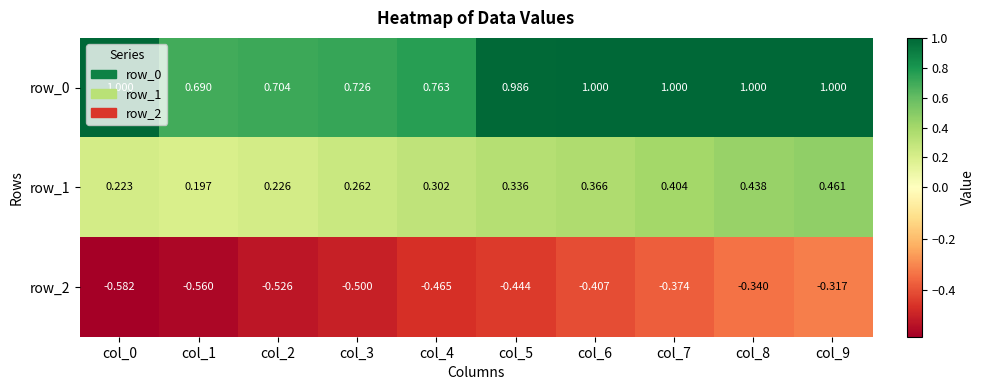

What is the sum of all row_1 values?

3.2